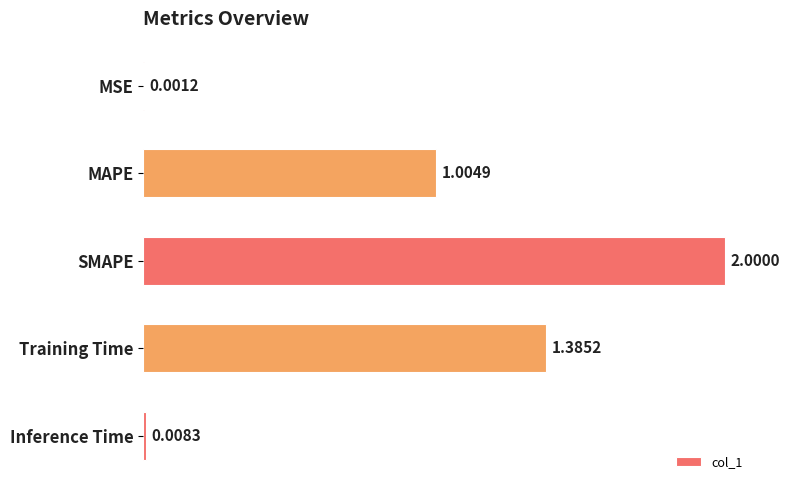

How many series are shown in this chart?

1